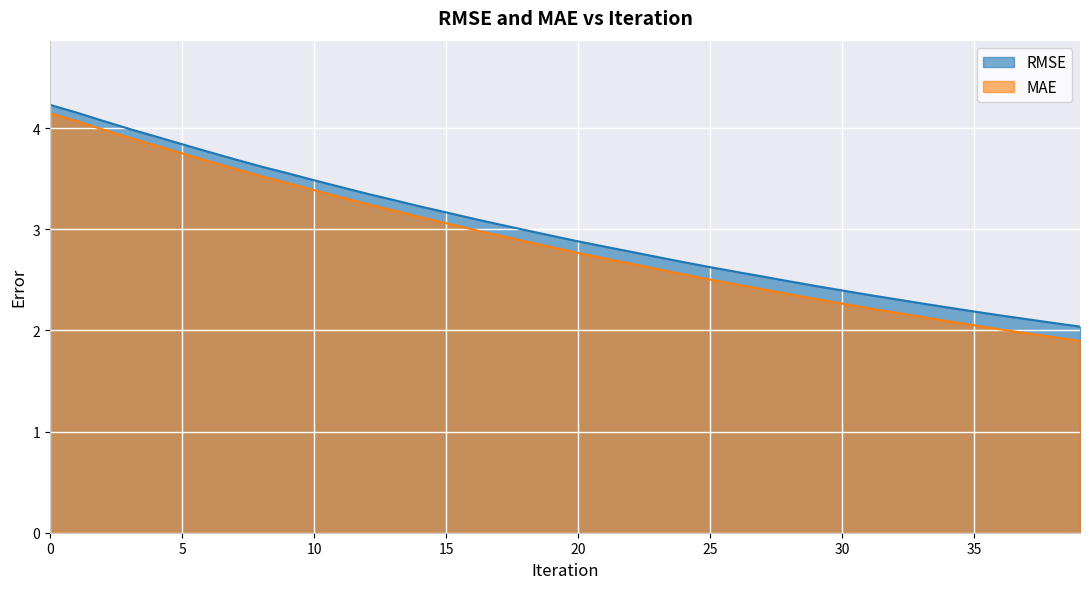

What is the average value of the MAE series?

2.9